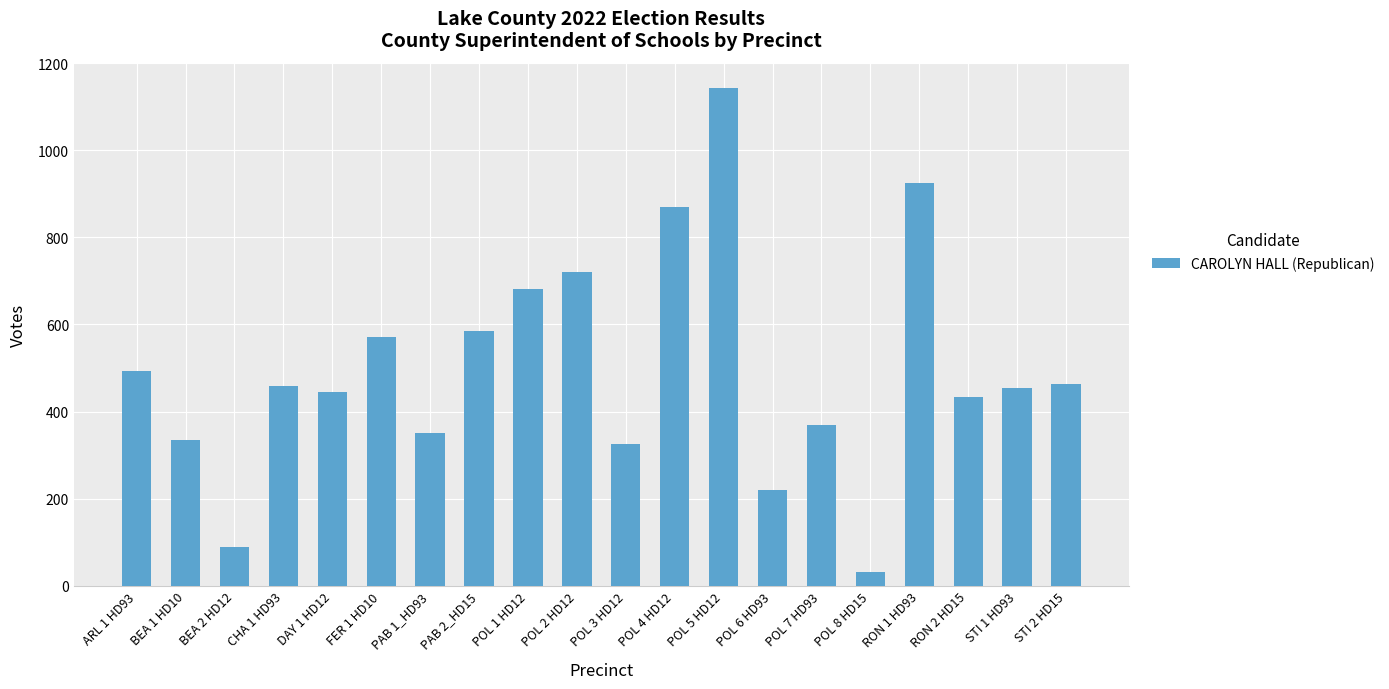

What is the difference between the second highest and minimum values?

895